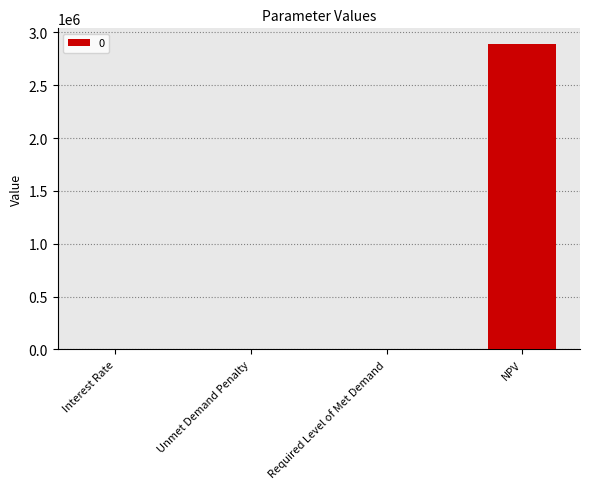

How many series are shown in this chart?

1